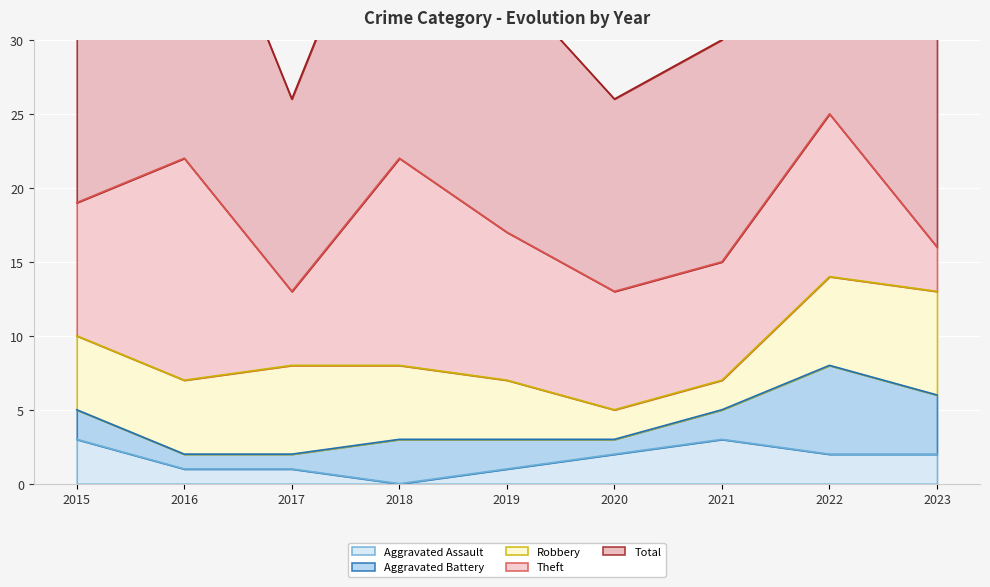

What is the value of the Aggravated Assault point at the 2nd from the left?

1